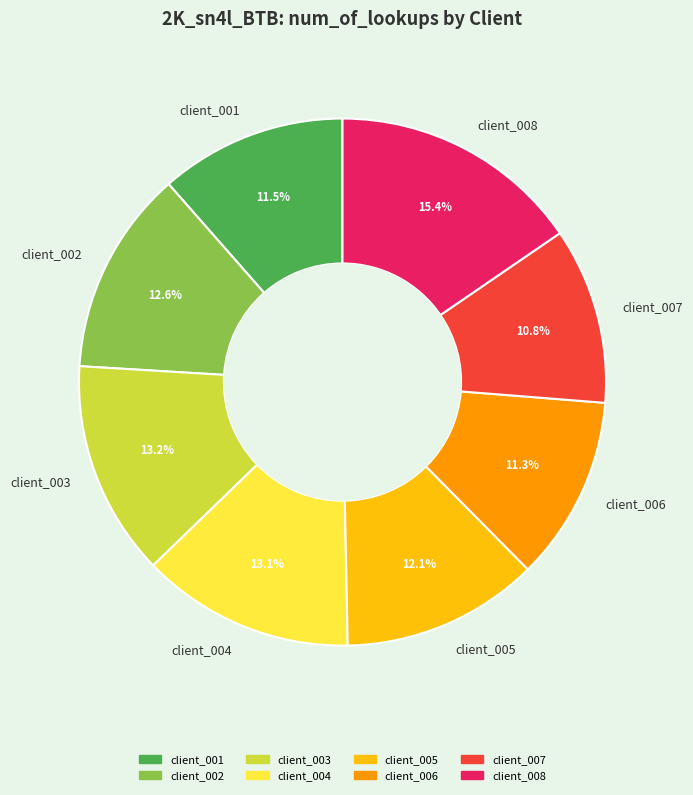

What is the largest slice in the pie chart?

client_008